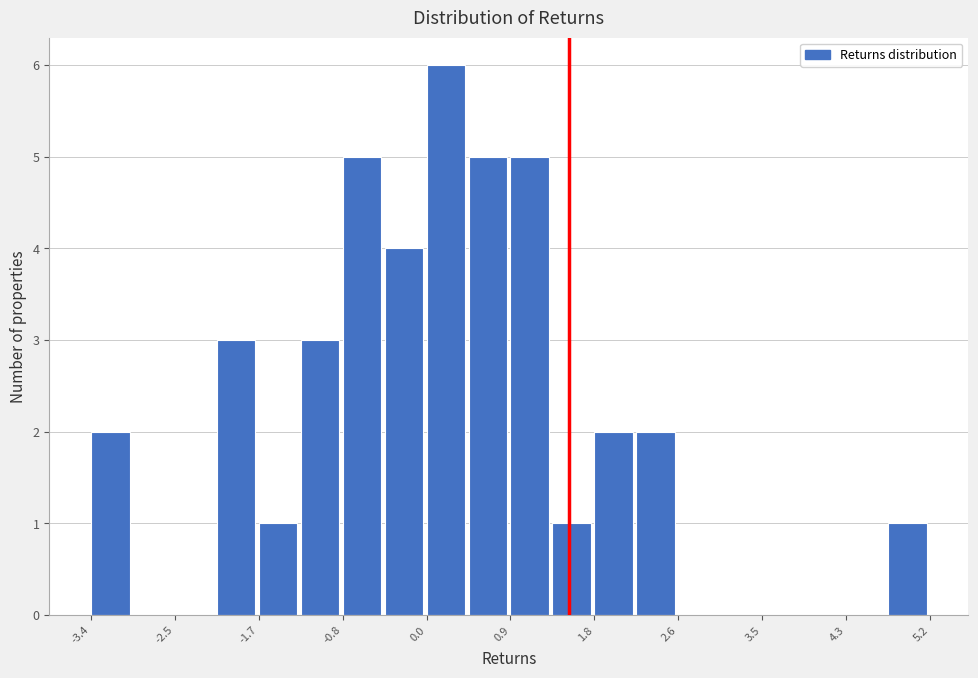

What is the height of the bar covering 0.0 to 0.5 on the x-axis? Neither the bar edges nor the heights are printed on the chart, so give them approximately, as read against the axes.

6